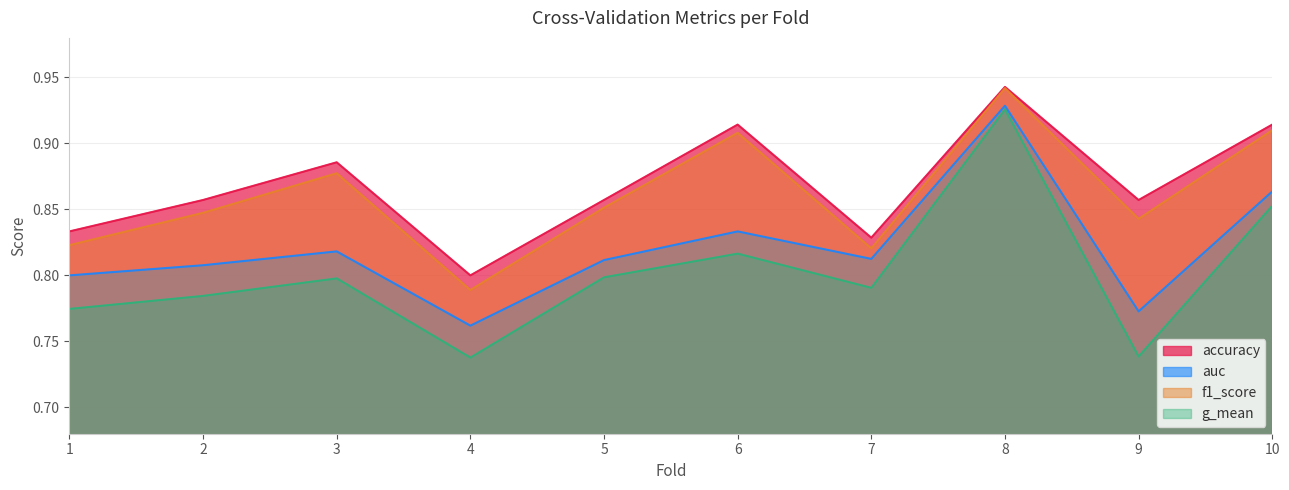

At 5, list the series in order from largest to smallest.

accuracy, f1_score, auc, g_mean